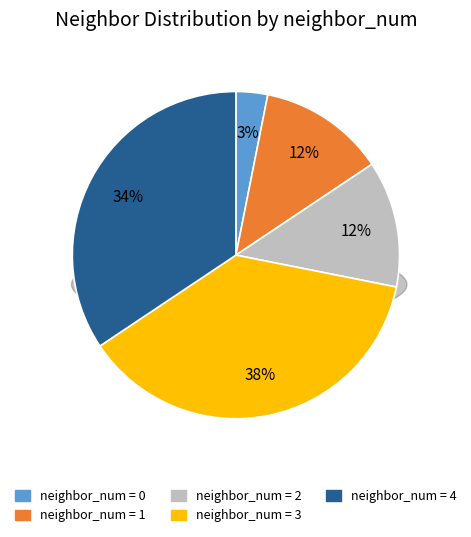

Does 3 represent more than half of the total?

No